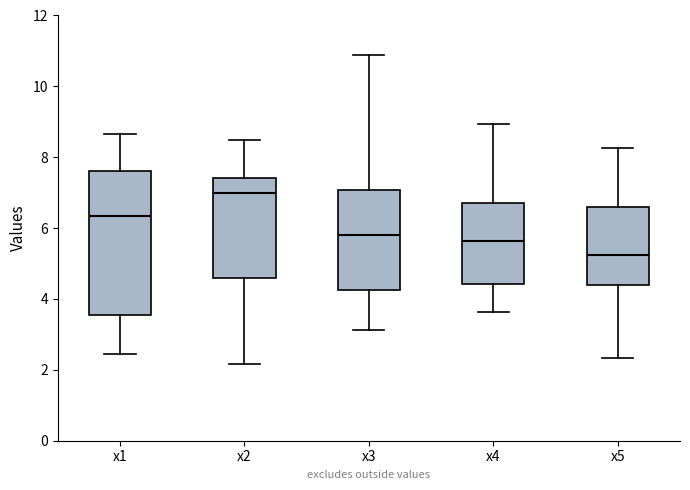

Reading left to right, transcribe this box plot: for each box, give where its median line is, the range the box spans, and where its two whiskers end, as read against the y-axis. The values are not printed on the chart, so give them approximately, as read against the axis.

x1: median 6.4, box 3.6 to 7.6, whiskers 2.4 to 8.6
x2: median 7.0, box 4.6 to 7.4, whiskers 2.2 to 8.4
x3: median 5.8, box 4.2 to 7.0, whiskers 3.2 to 10.8
x4: median 5.6, box 4.4 to 6.8, whiskers 3.6 to 9.0
x5: median 5.2, box 4.4 to 6.6, whiskers 2.4 to 8.2